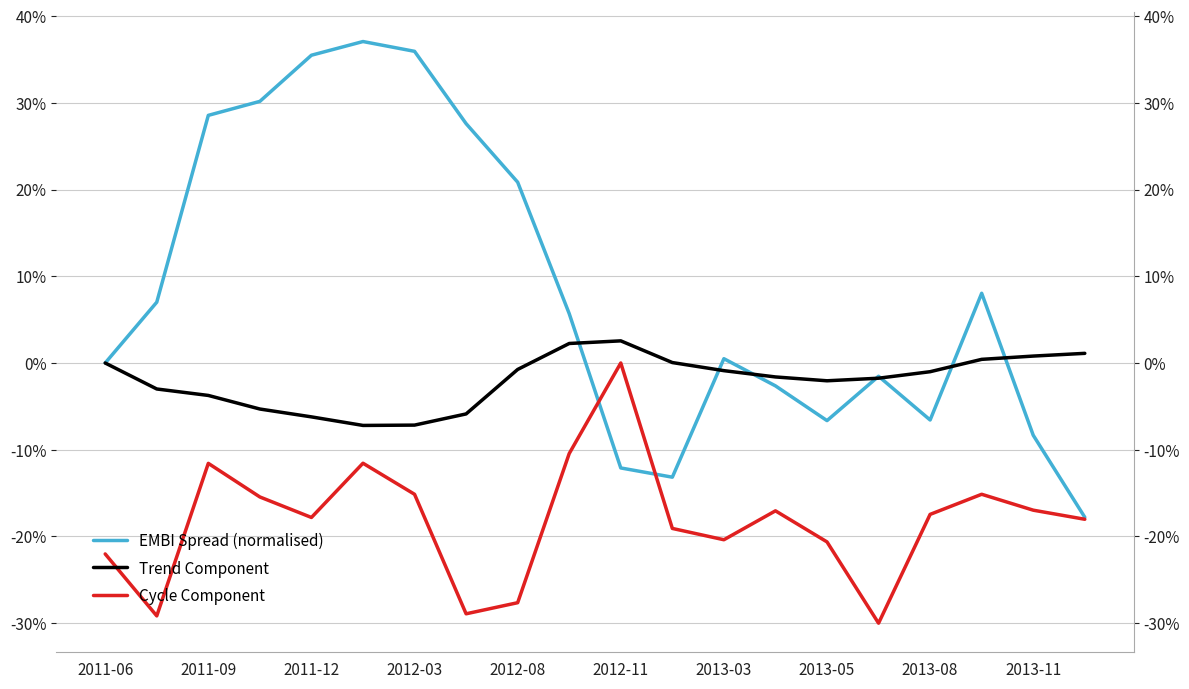

How many values in the Trend Component series are below -1?

11